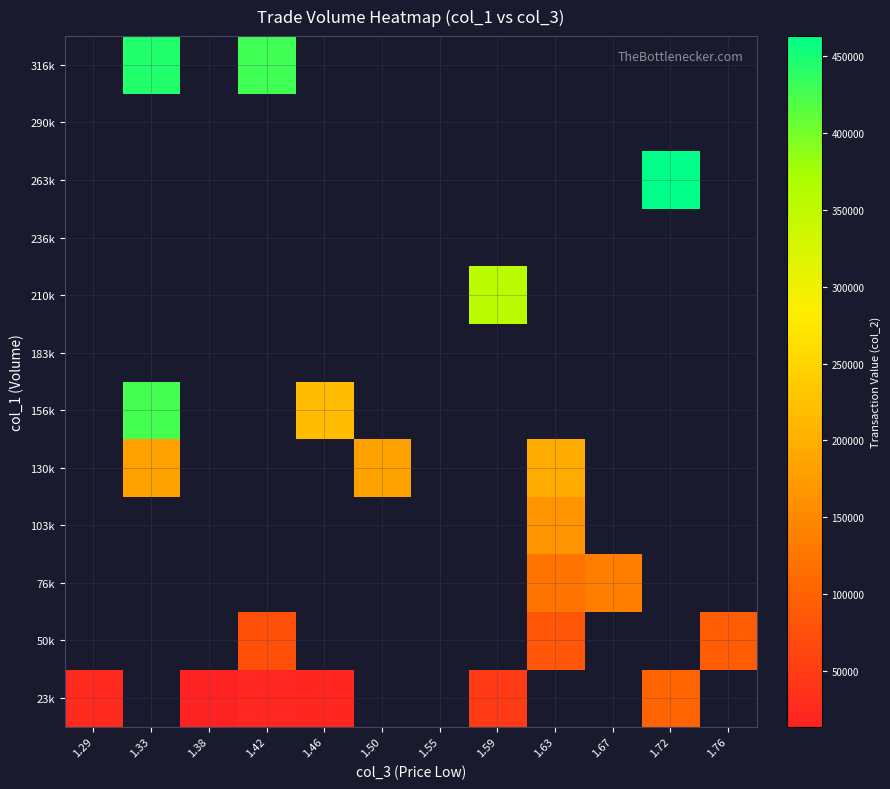

Is the value of 23k at 1.55 greater than the value of 130k at 1.33?

No